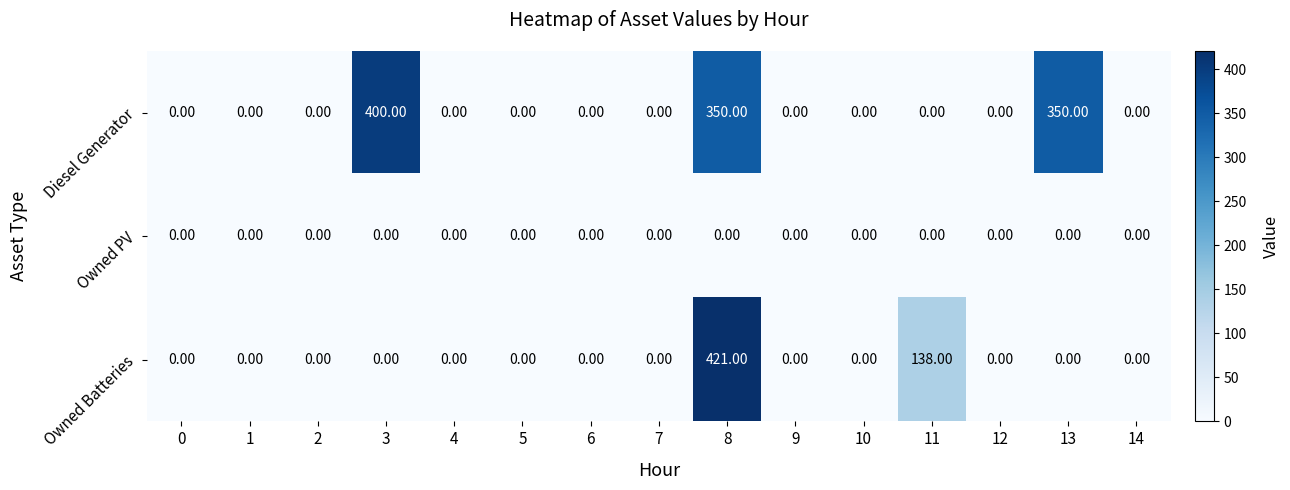

At which category is the sum across all series the highest?

8